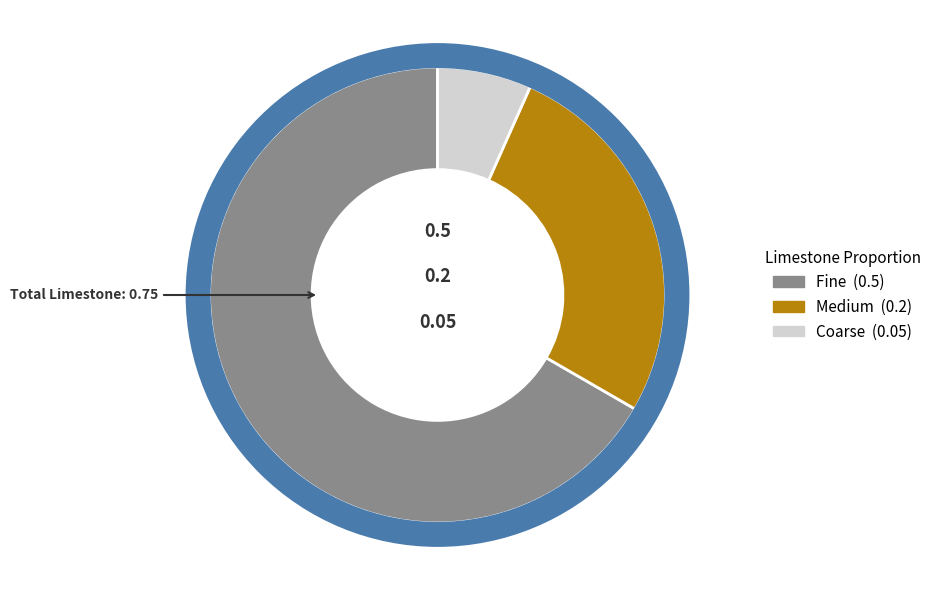

How many segments does this pie chart have?

3